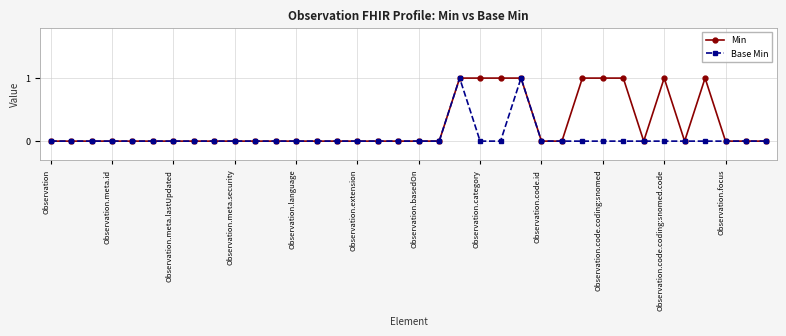

True or false: Min has more than 1 points higher than both neighbors.

True